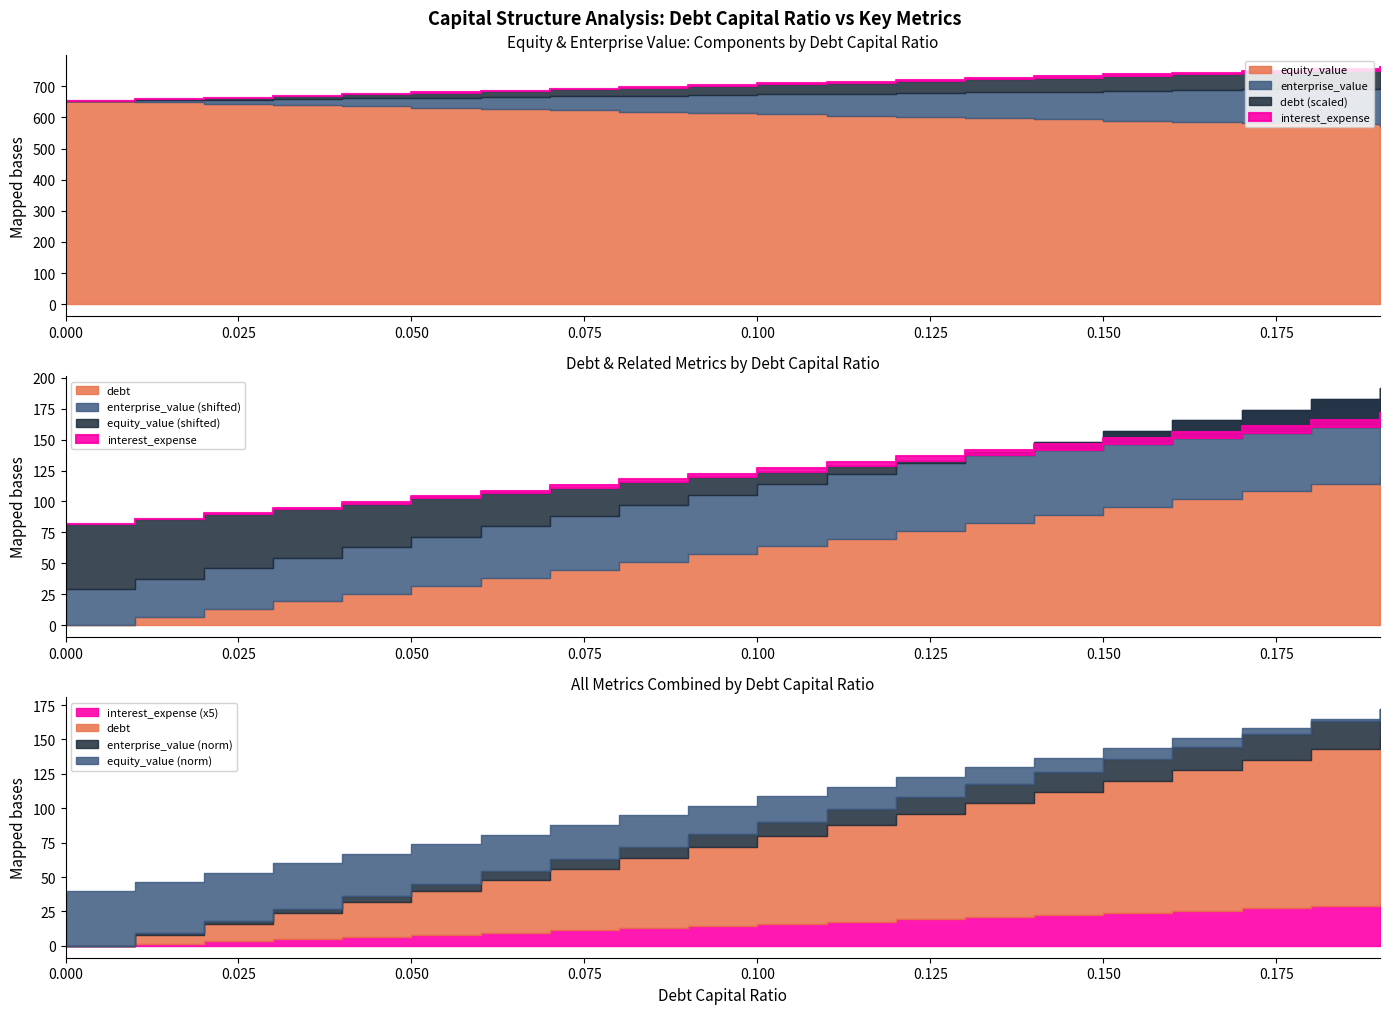

Which category has the lowest value in the equity_value series?

0.19